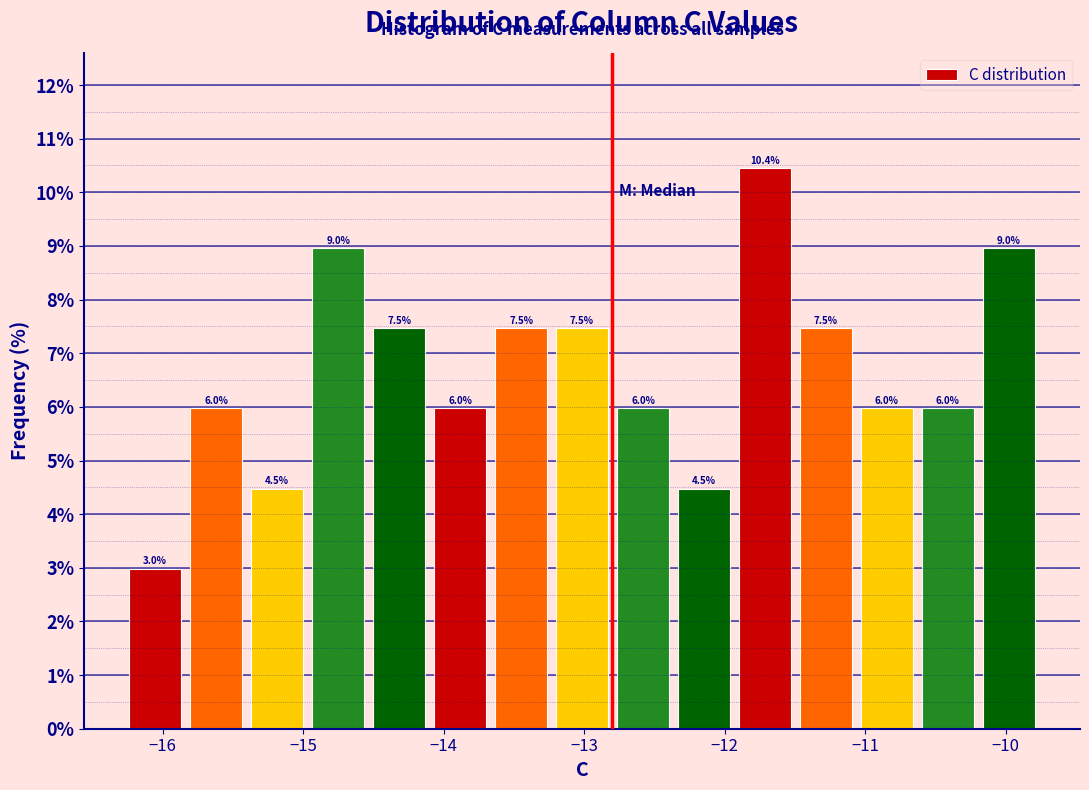

Reading left to right, list every bar in this chart as the range it spans on the x-axis followed by its height. The bar edges are not printed on the chart, so give them approximately, as read against the axis.

-16.3 to -15.8: 3.0
-15.8 to -15.4: 6.0
-15.4 to -15.0: 4.5
-15.0 to -14.5: 9.0
-14.5 to -14.1: 7.5
-14.1 to -13.7: 6.0
-13.7 to -13.2: 7.5
-13.2 to -12.8: 7.5
-12.8 to -12.4: 6.0
-12.4 to -11.9: 4.5
-11.9 to -11.5: 10.4
-11.5 to -11.1: 7.5
-11.1 to -10.6: 6.0
-10.6 to -10.2: 6.0
-10.2 to -9.8: 9.0